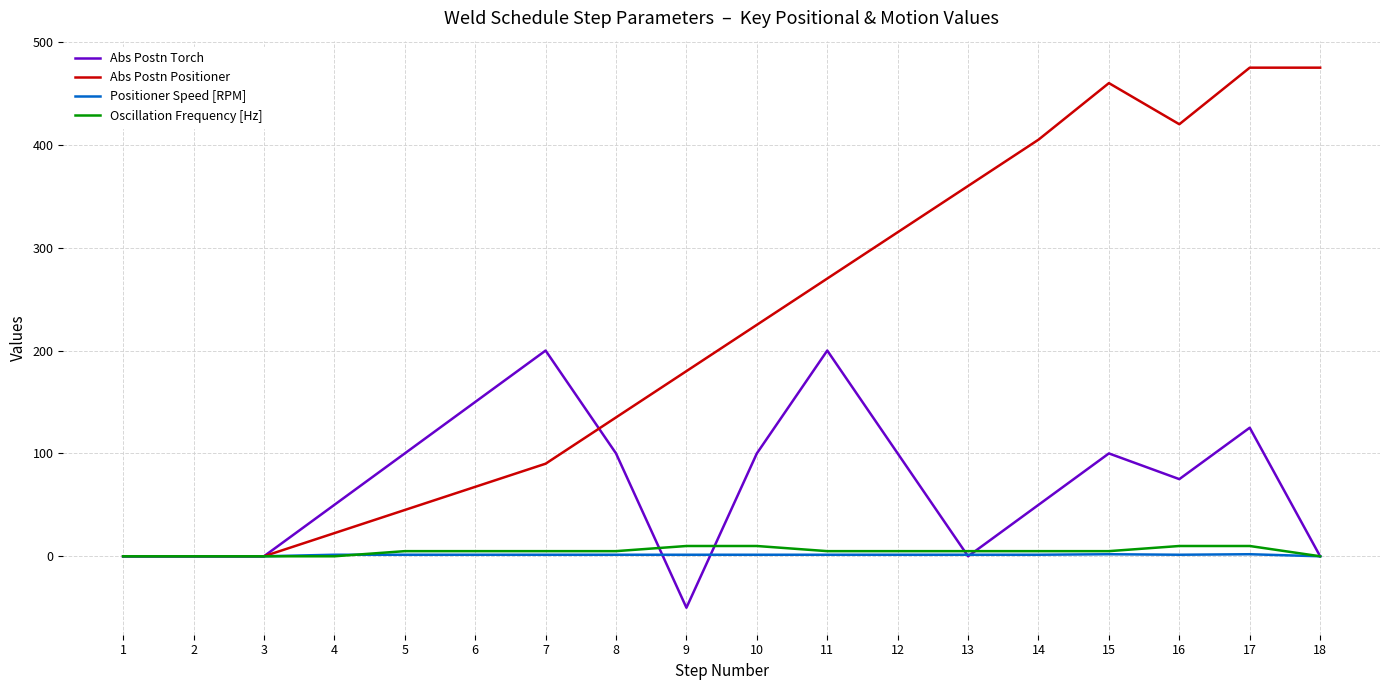

At which category does the chart reach its minimum across all series?

9